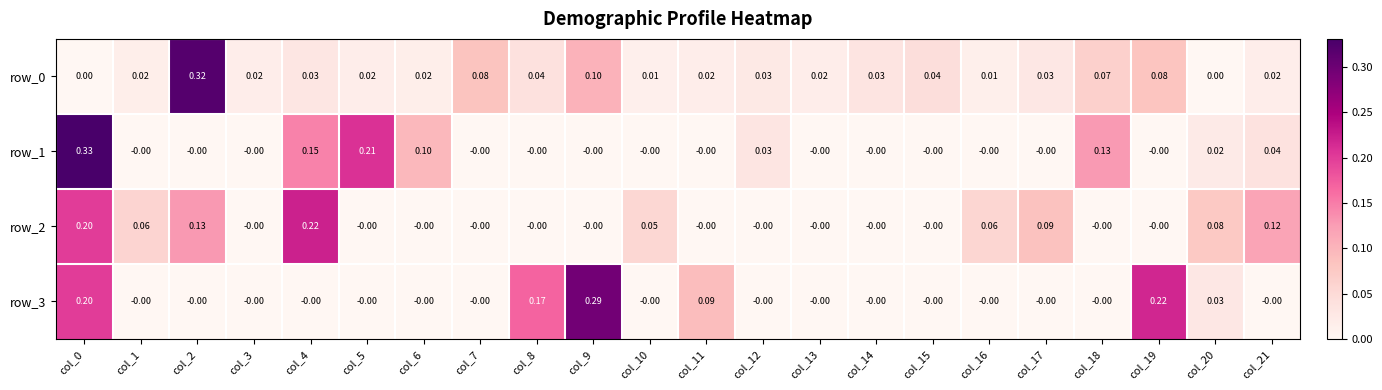

How many values in the row_0 series exceed 0?

20